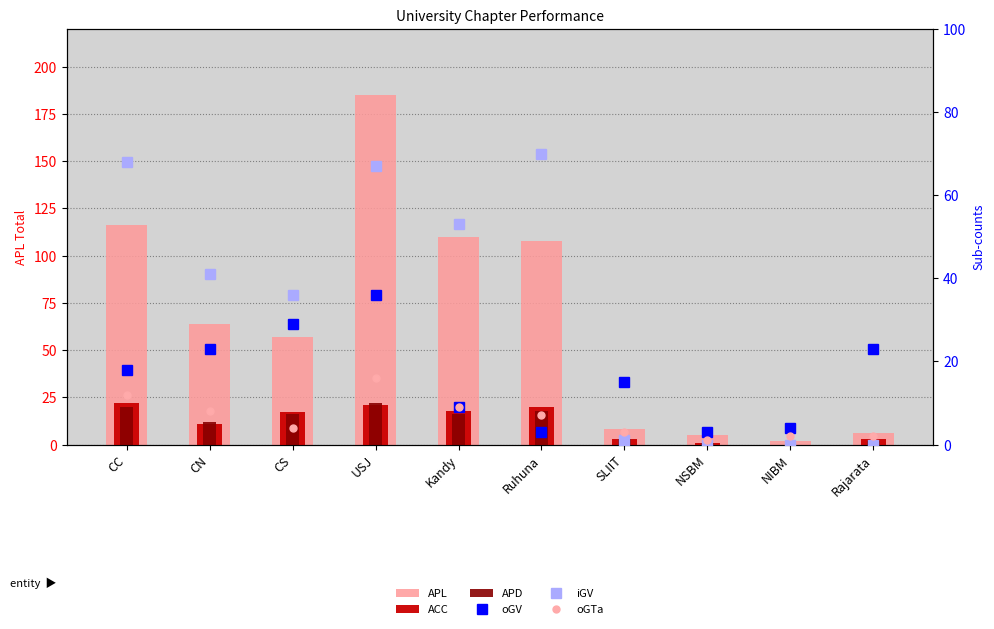

What is the value of the oGTa bar at the 9th from the left?

2